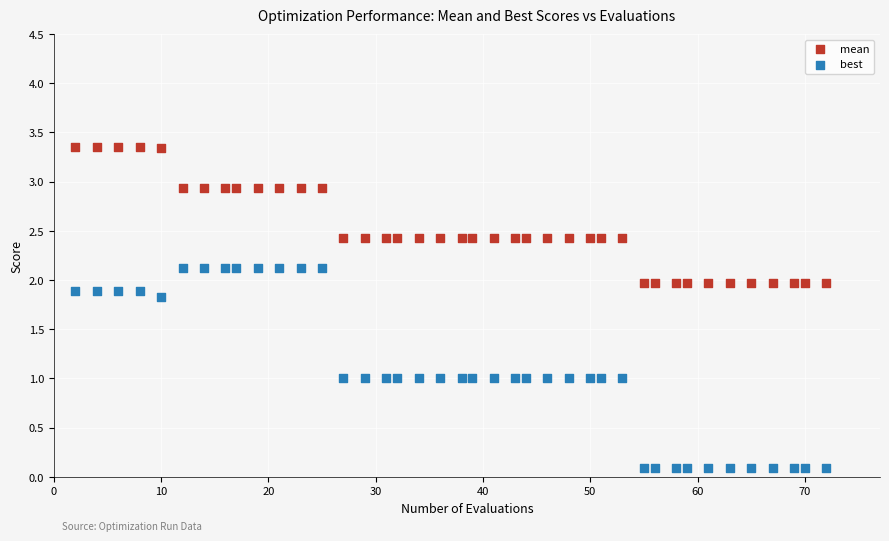

Which series contains the highest Y value?

mean